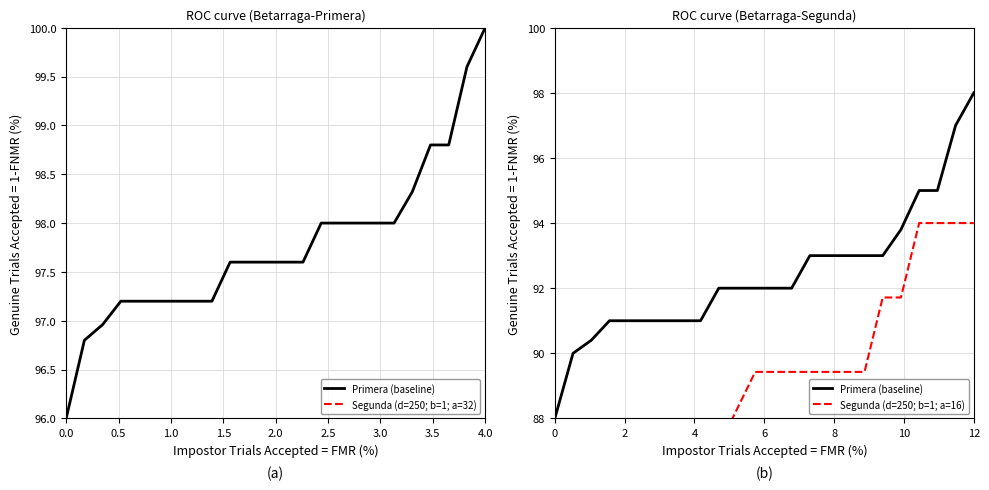

What is the difference between the second highest and minimum values in the Segunda (d=250; b=1; a=32) series?

3.8